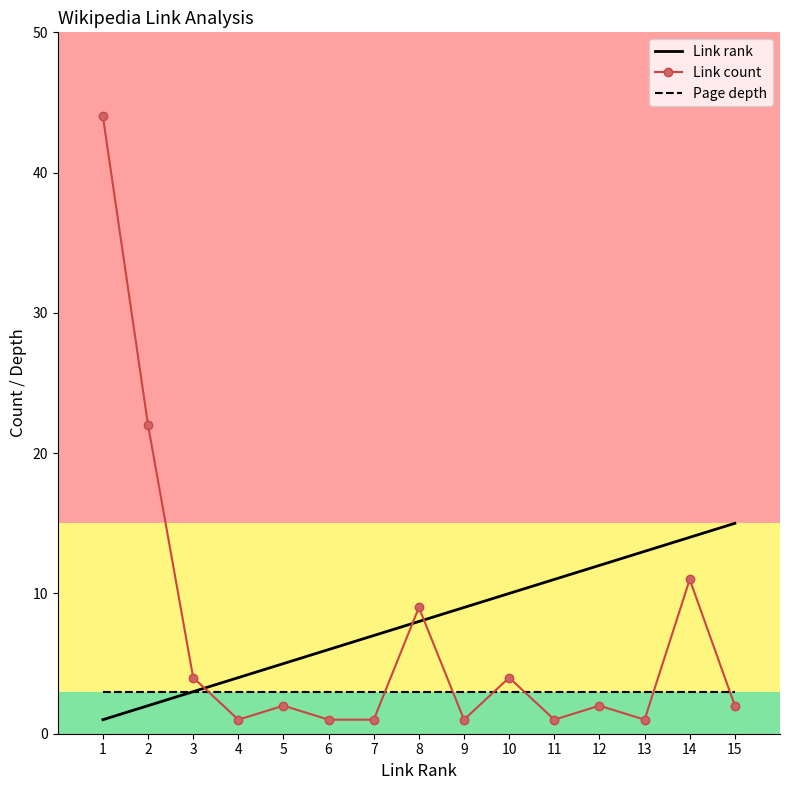

Which category has the lowest value in the Link rank series?

1